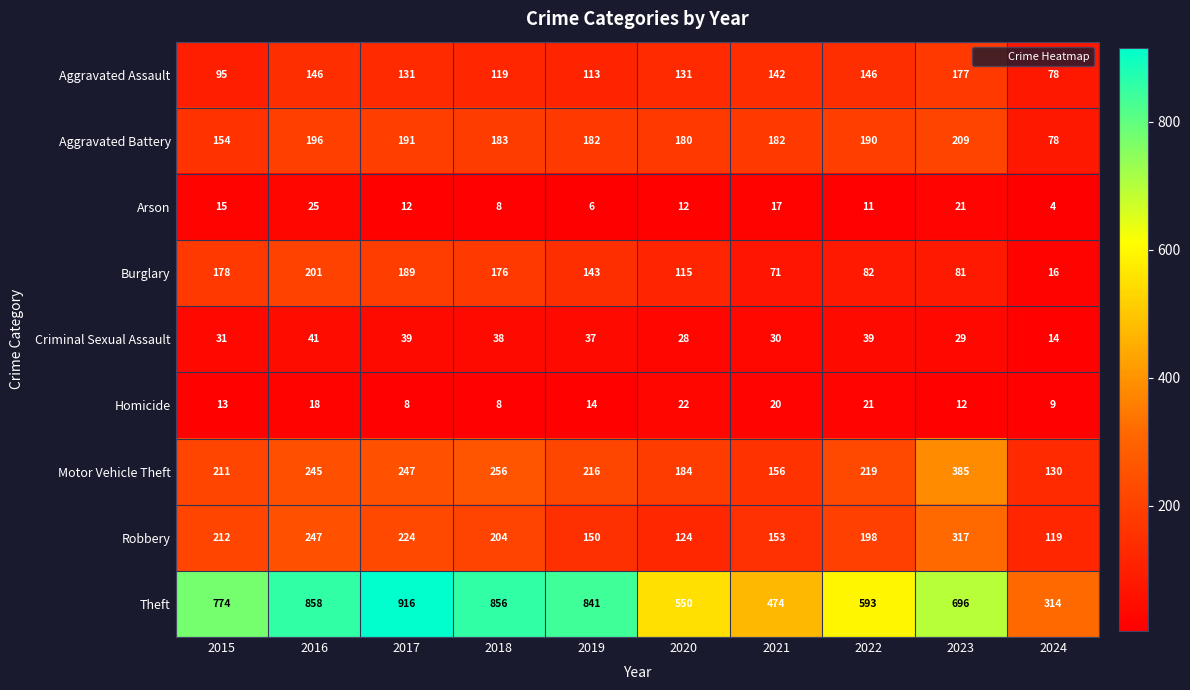

Which series has the widest spread of values?

Theft